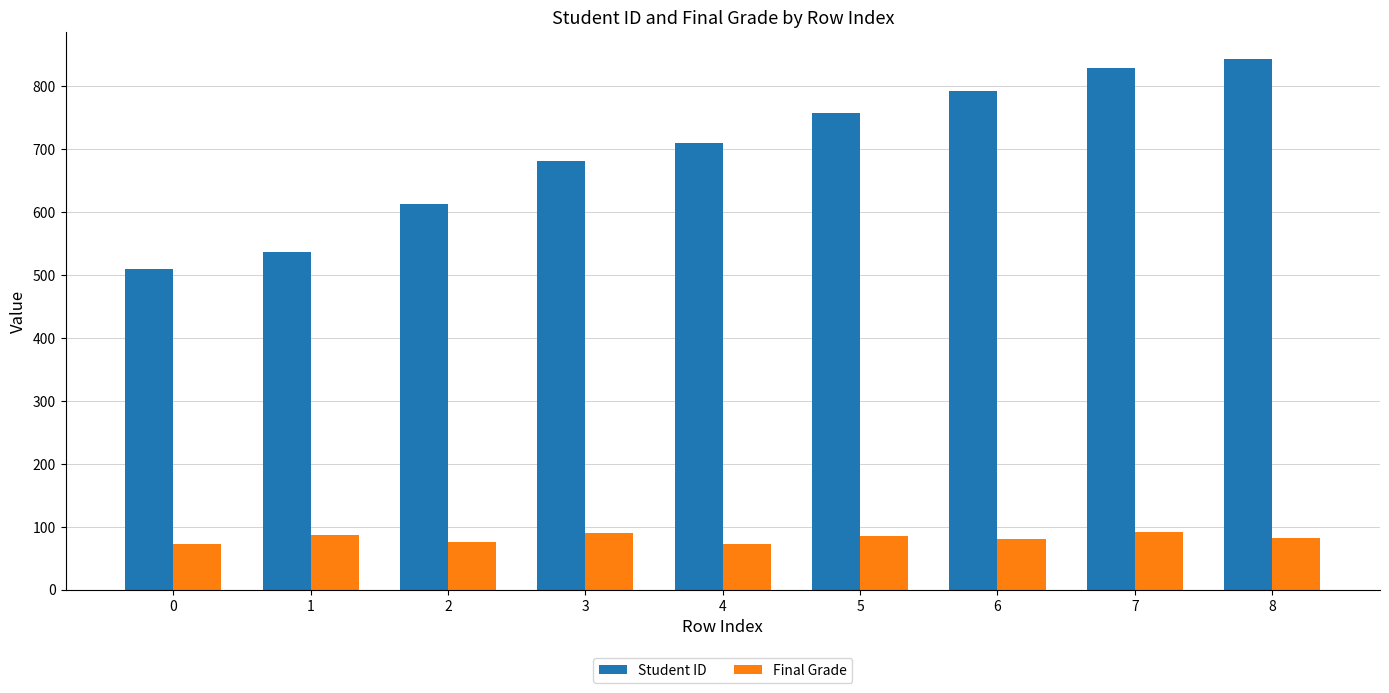

Between 6 and 8, which series saw the biggest shift?

Student ID